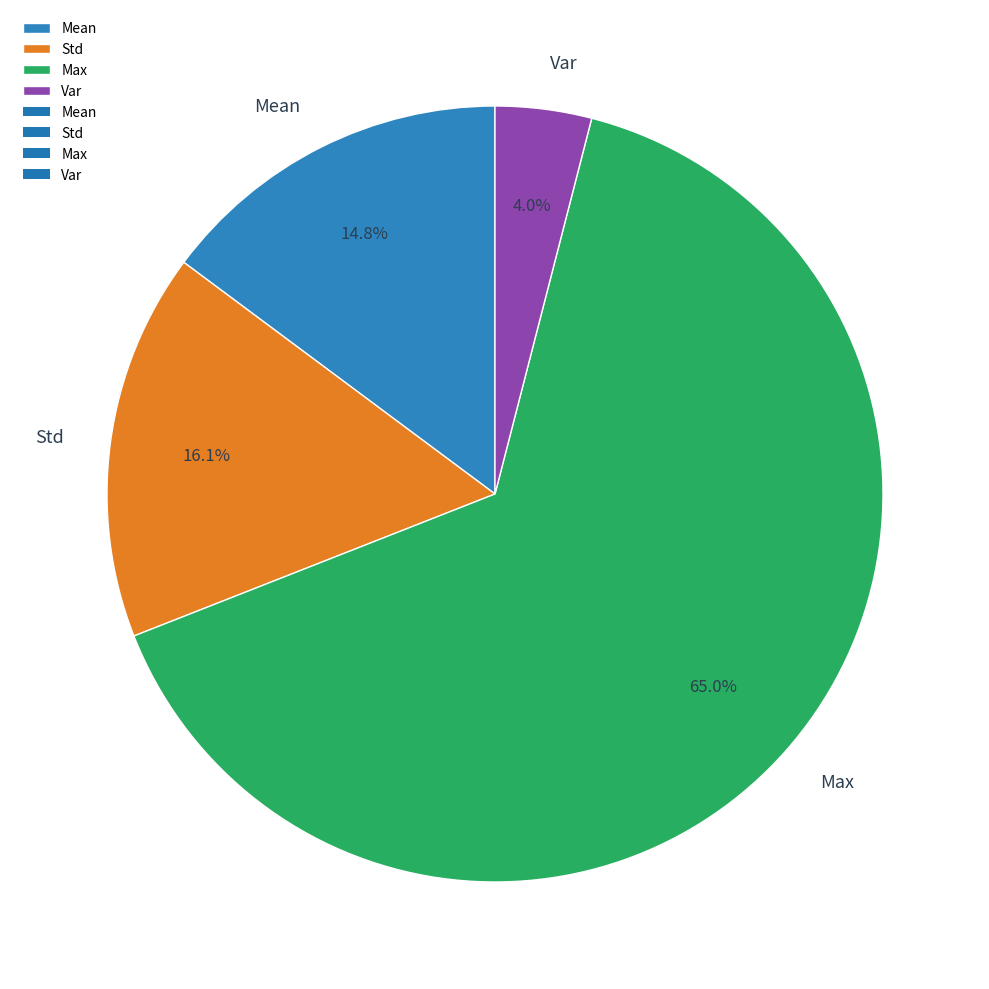

Rank the categories by value from lowest to highest.

Var, Mean, Std, Max